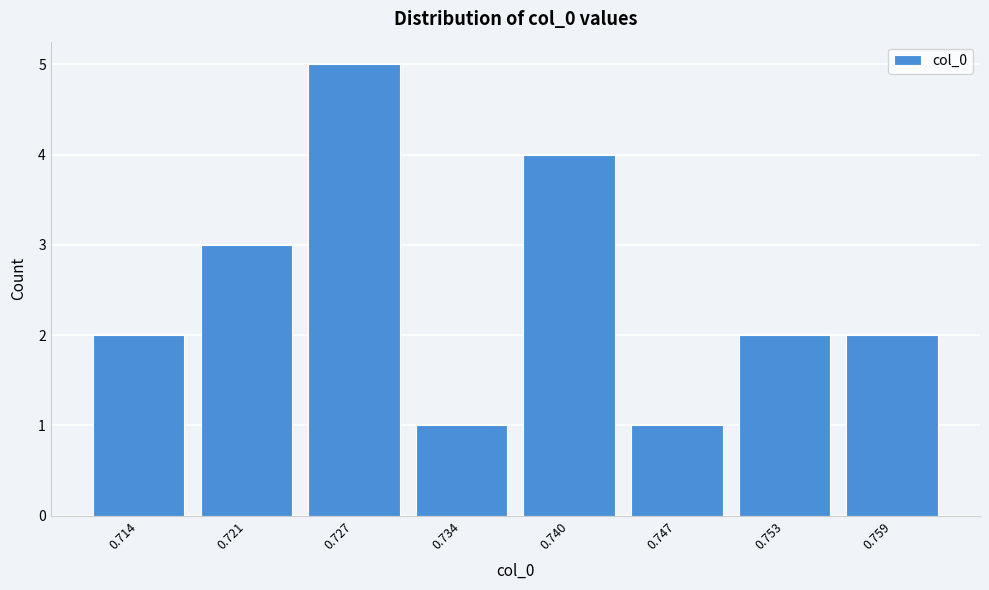

Reading right to left, list all the values displayed in this chart.

2	2	1	4	1	5	3	2